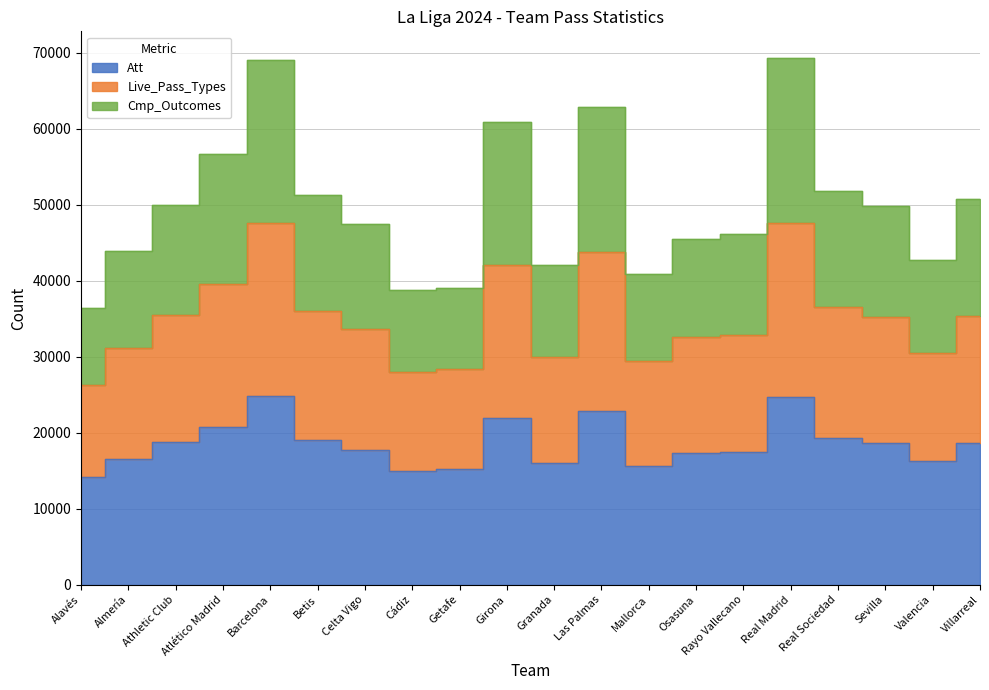

Reading left to right, transcribe all the data shown in this chart.

Att: 14116	16540	18724	20709	24761	18979	17776	14990	15193	21914	15976	22882	15645	17335	17459	24691	19249	18599	16255	18637
Live_Pass_Types: 26249	31099	35470	39578	47566	35962	33619	27975	28373	42041	29909	43747	29384	32644	32810	47534	36568	35242	30541	35346
Cmp_Outcomes: 36340	43873	49979	56642	69072	51272	47509	38738	39086	60834	42036	62852	40860	45518	46092	69328	51831	49870	42774	50695